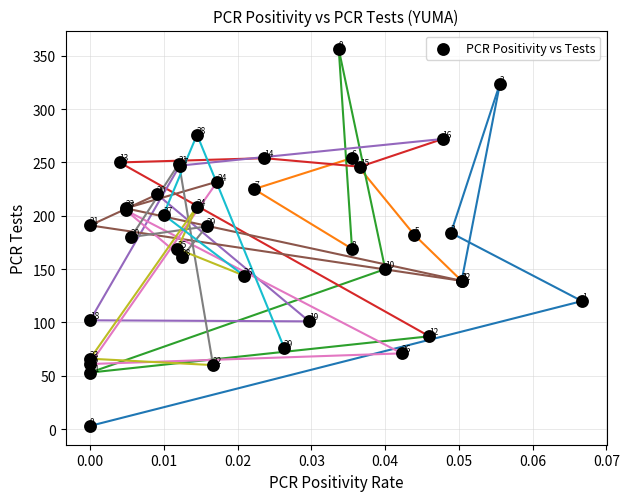

What Y value in the scatter plot is closest to 179?

180